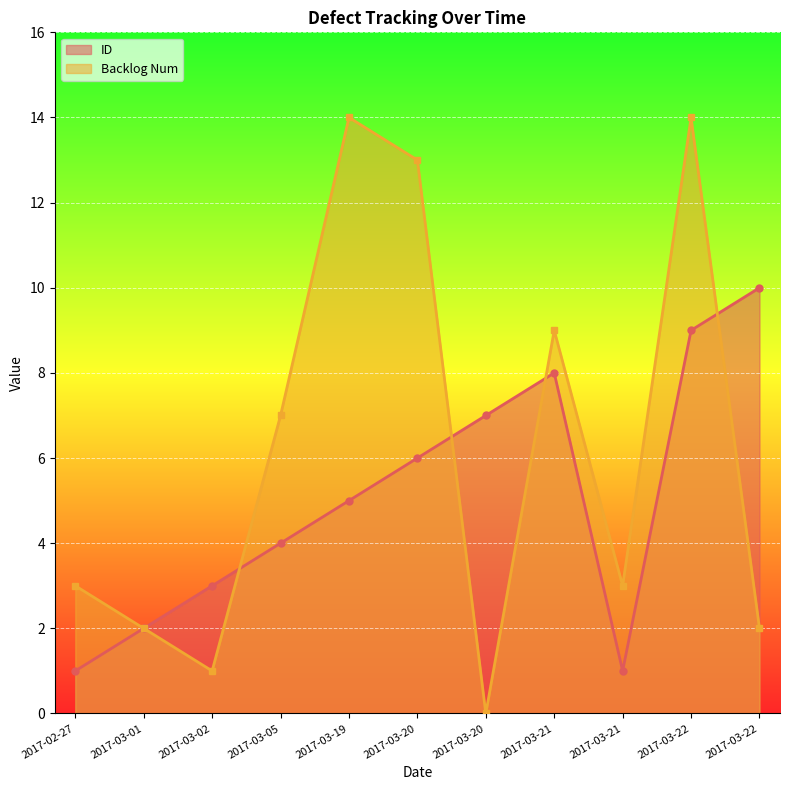

True or false: ID has a value of 3 at 2017-03-02.

True